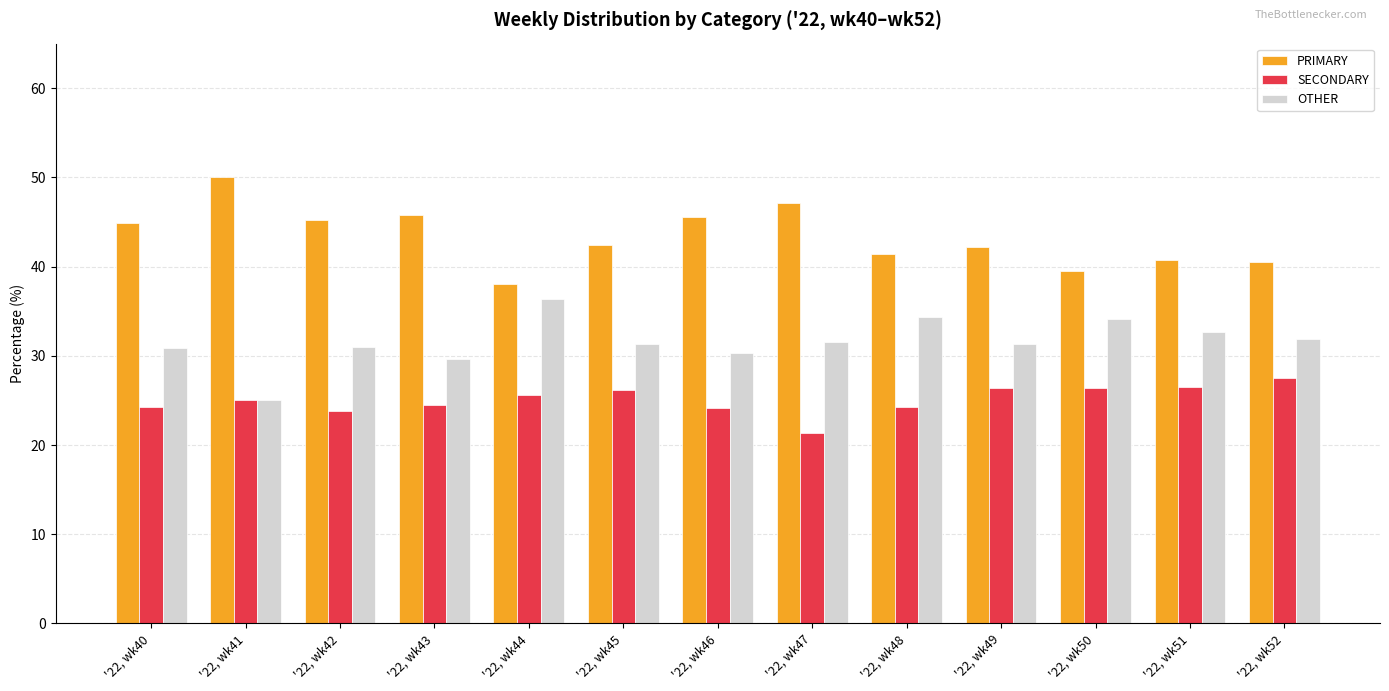

What are all the series names shown in the legend?

PRIMARY, SECONDARY, OTHER